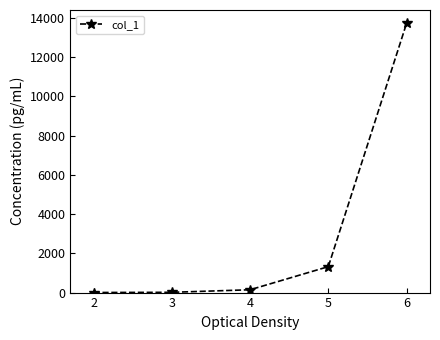

What is the greatest value displayed?

13720.3